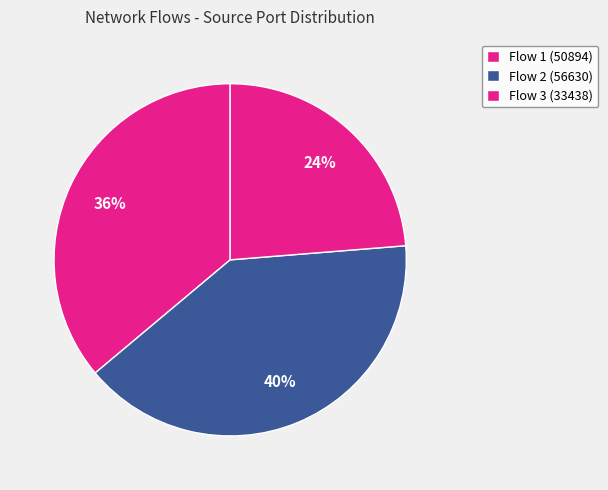

Rank the categories by value from highest to lowest.

192.168.88.131-103.231.98.196-56630-443, 192.168.88.131-216.58.200.226-50894-443, 192.168.88.131-117.18.237.29-33438-80-6